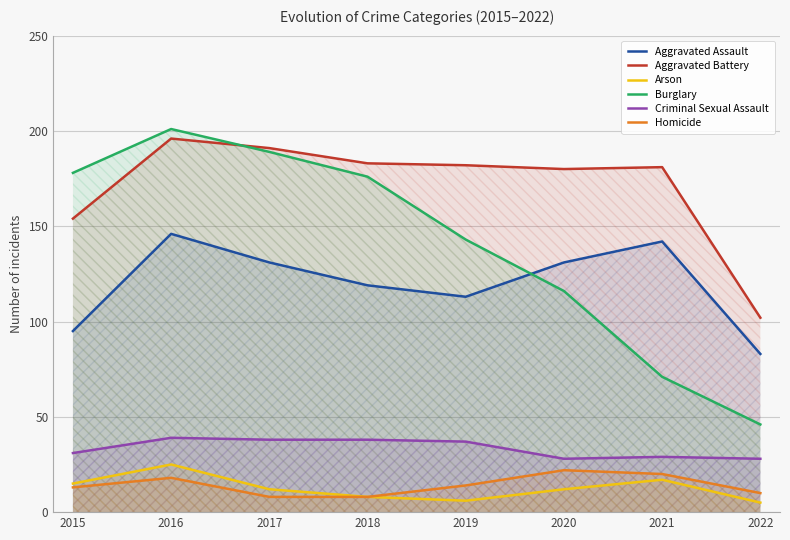

What is the sum of the Aggravated Battery values at 2016 and 2020?

376